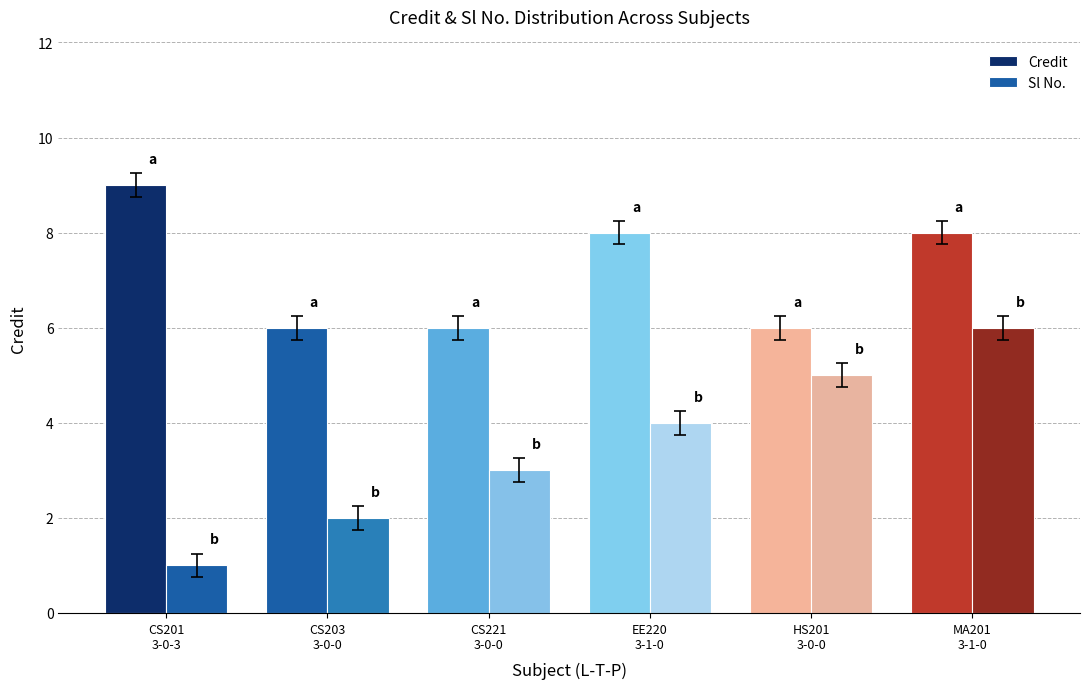

List the series in order of their overall mean, lowest first.

Sl No., Credit